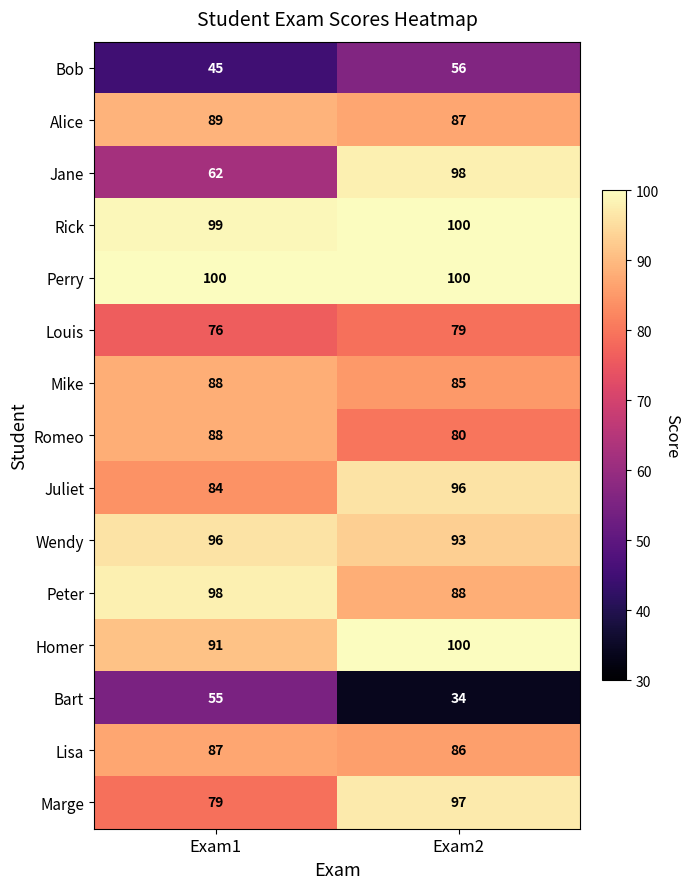

Is it true that Jane equals 62 at Exam1?

True